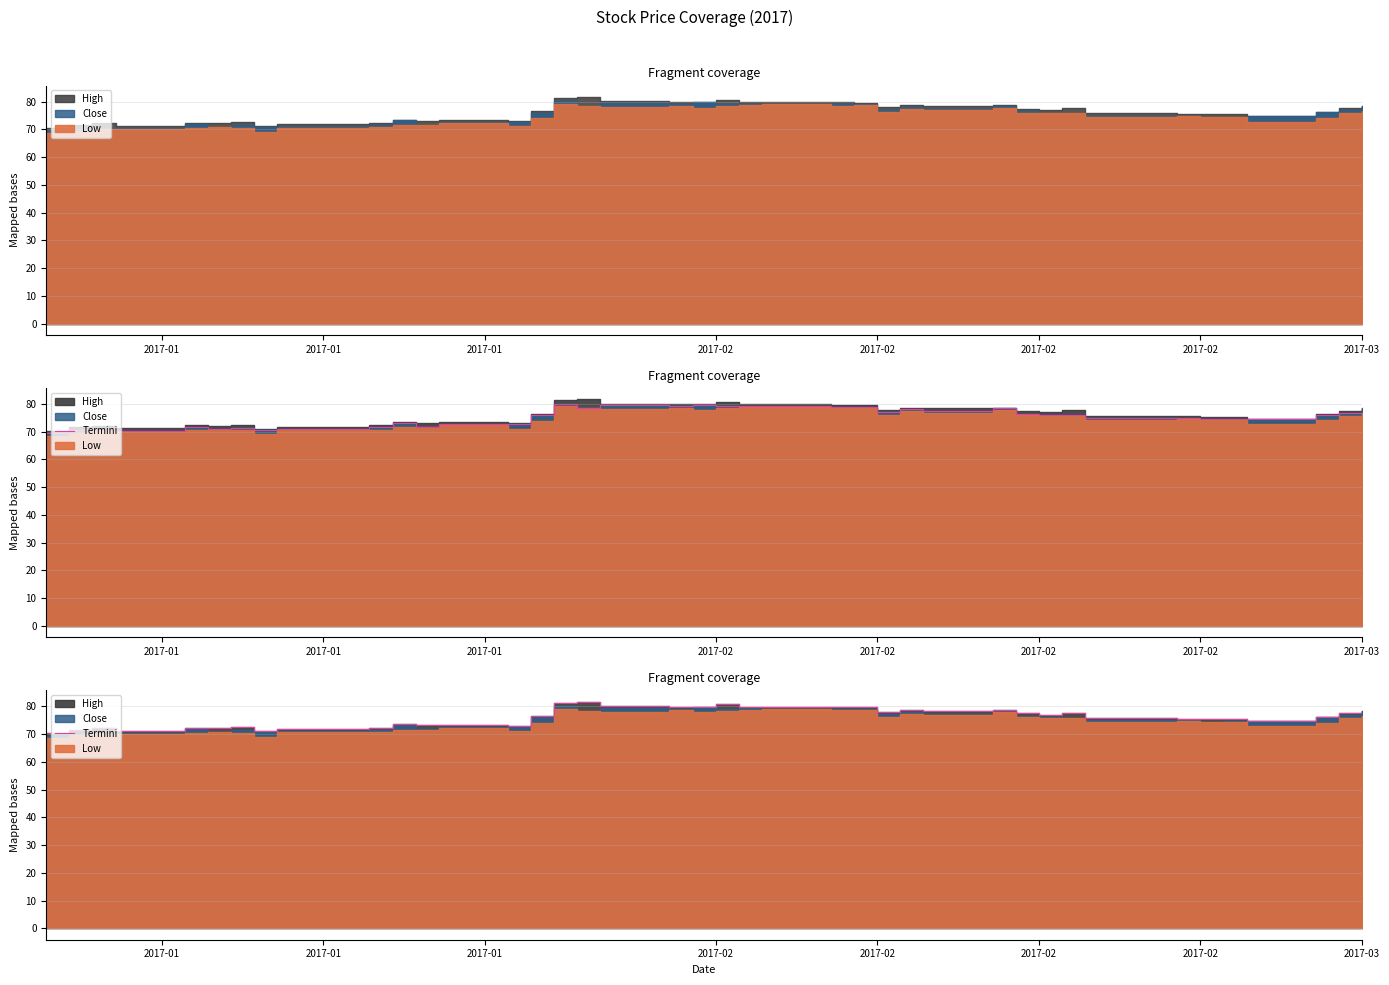

How many categories are shown in the chart?

40